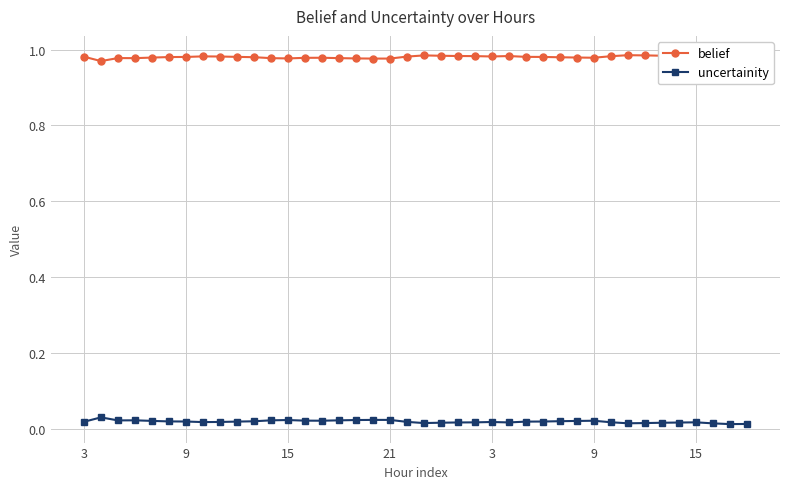

How many lines are shown in the chart?

2